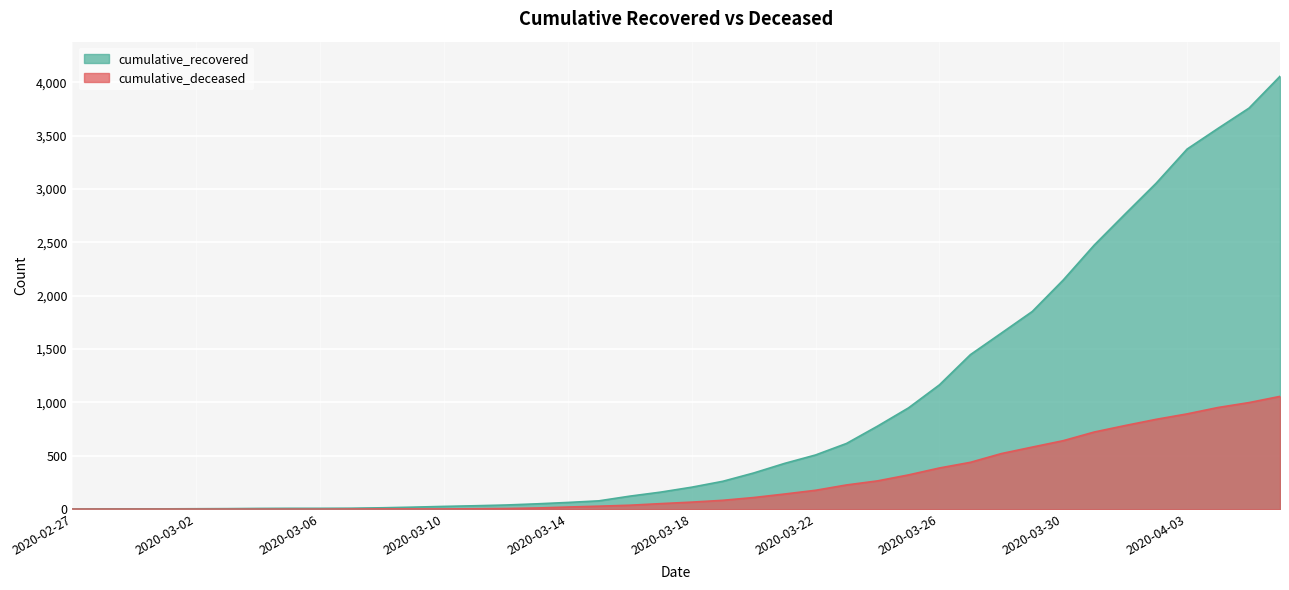

Which series has the largest total across all categories?

cumulative_recovered